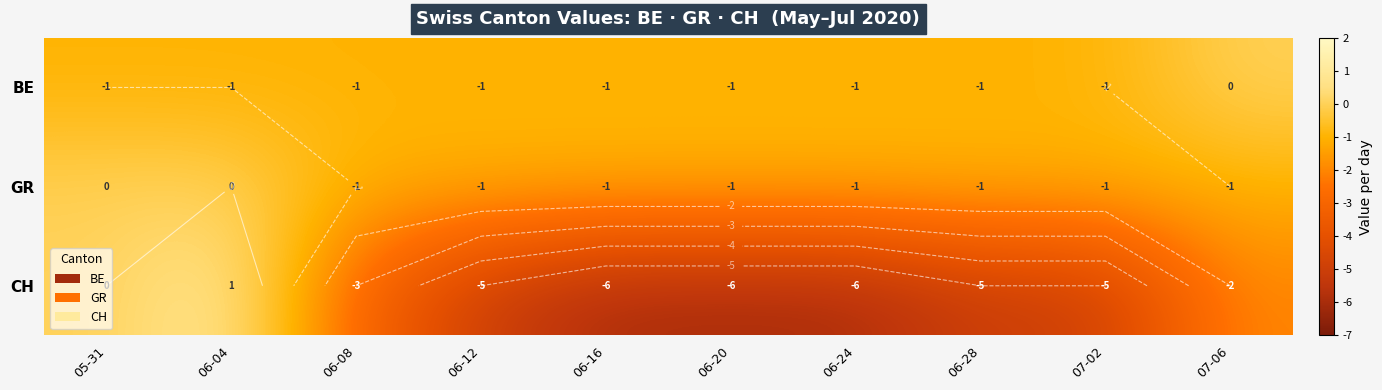

True or false: BE has a value of -1 at 06-08.

True